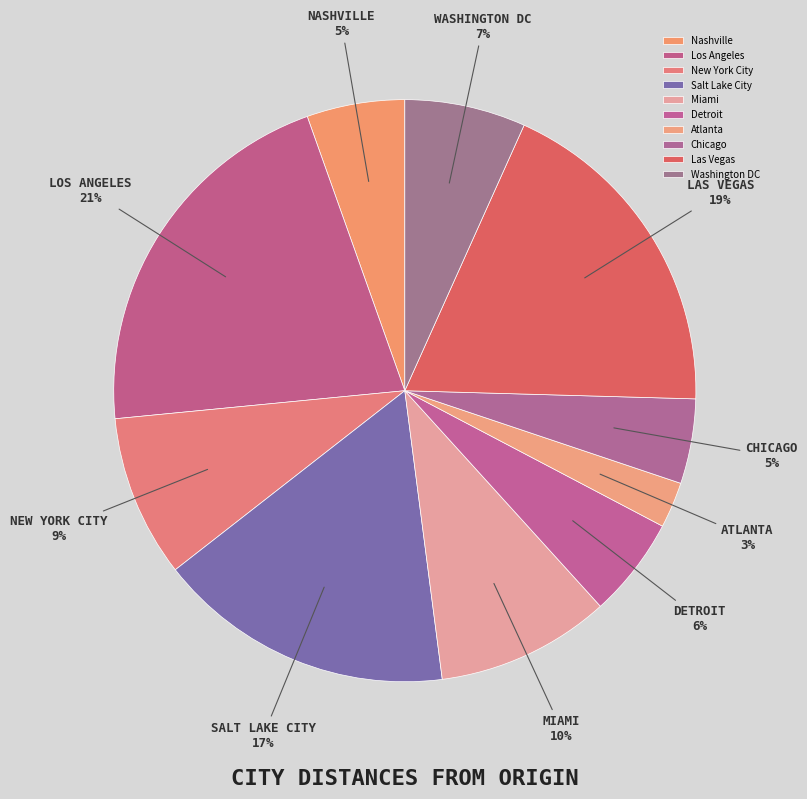

Is there any slice that represents more than half of the pie?

No